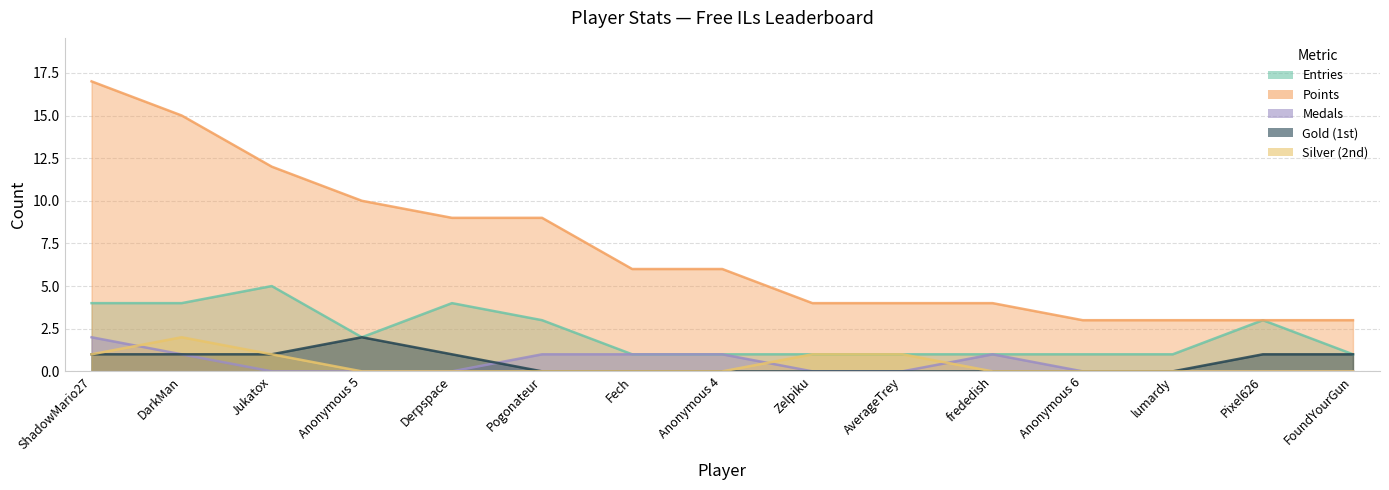

How many lines are shown in the chart?

5